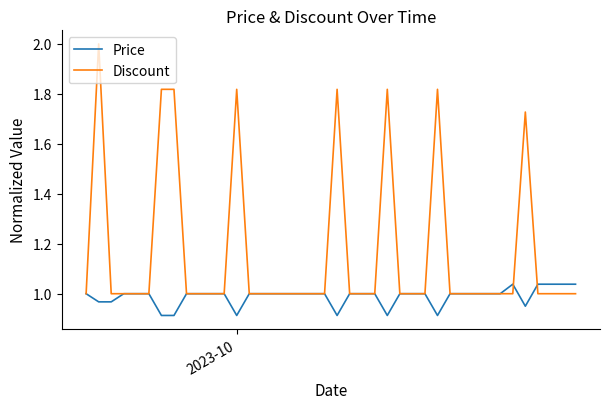

Which series has the largest total across all categories?

Discount